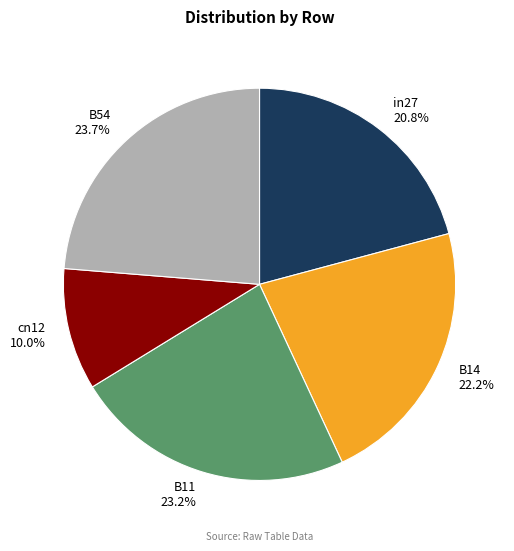

The B11 slice represents 23% of the pie. True or false?

True